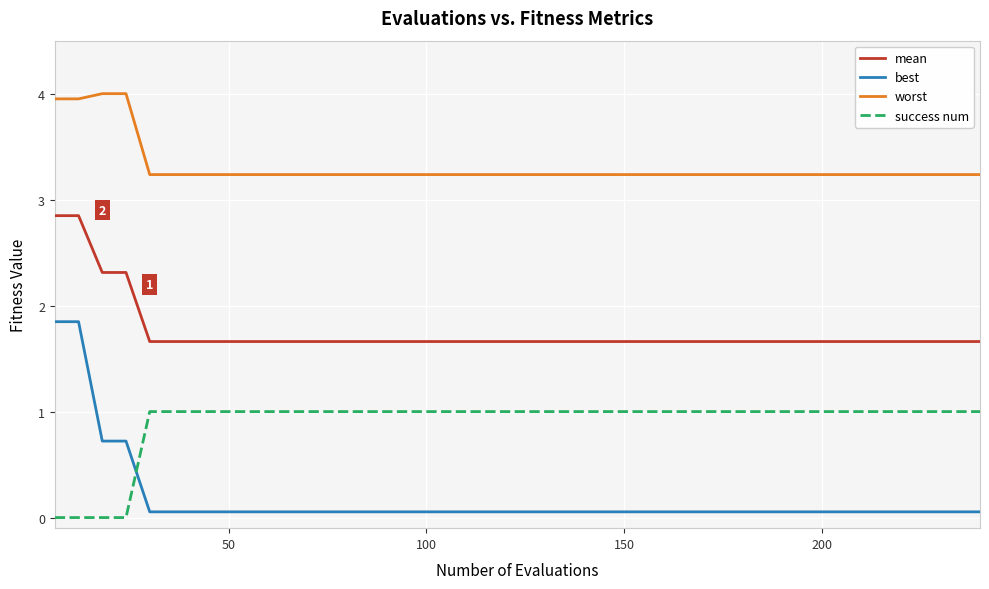

Which series has the largest total across all categories?

worst